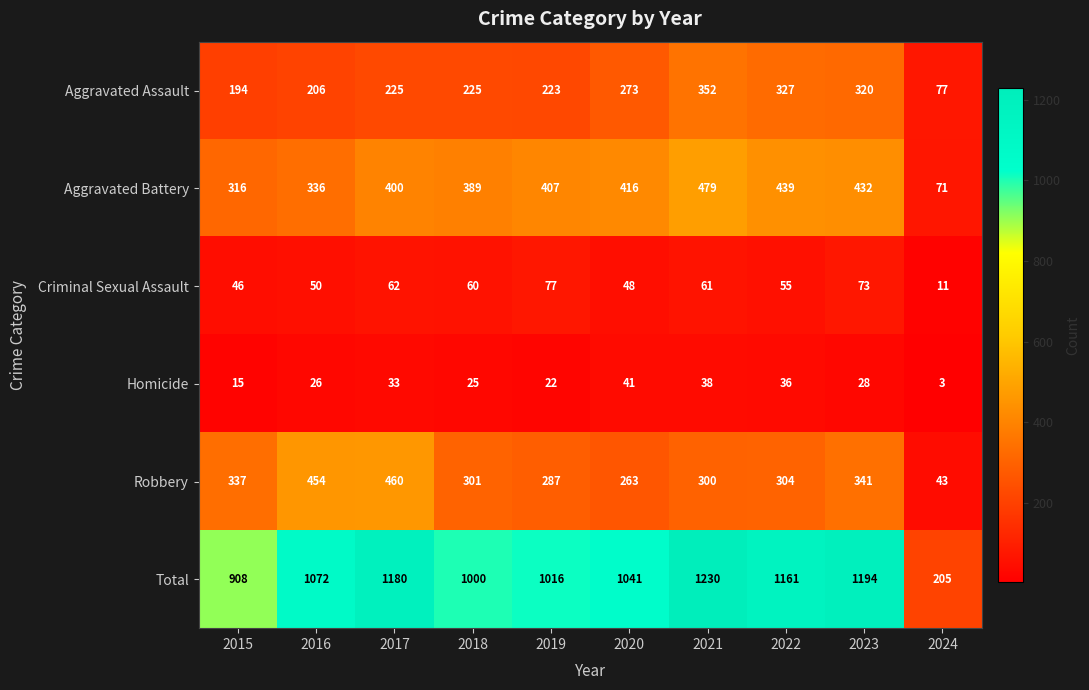

Which category has the highest value across all series?

2021